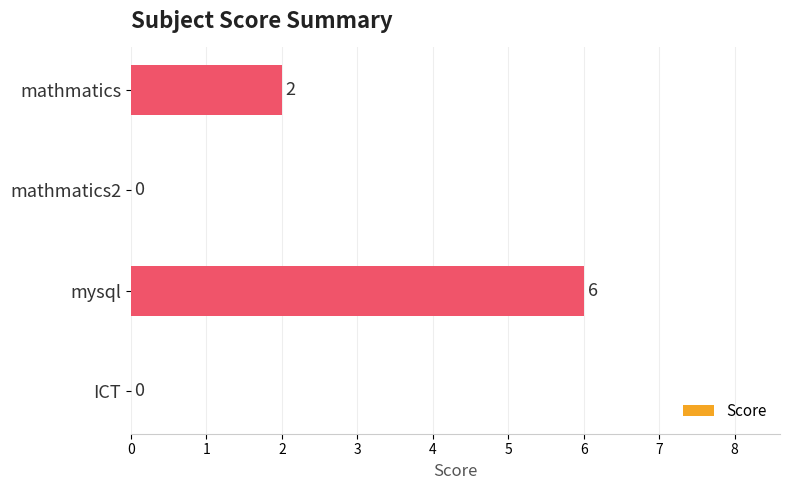

Reading bottom to top, what are all the values shown in this chart?

ICT=0	mysql=6	mathmatics2=0	mathmatics=2